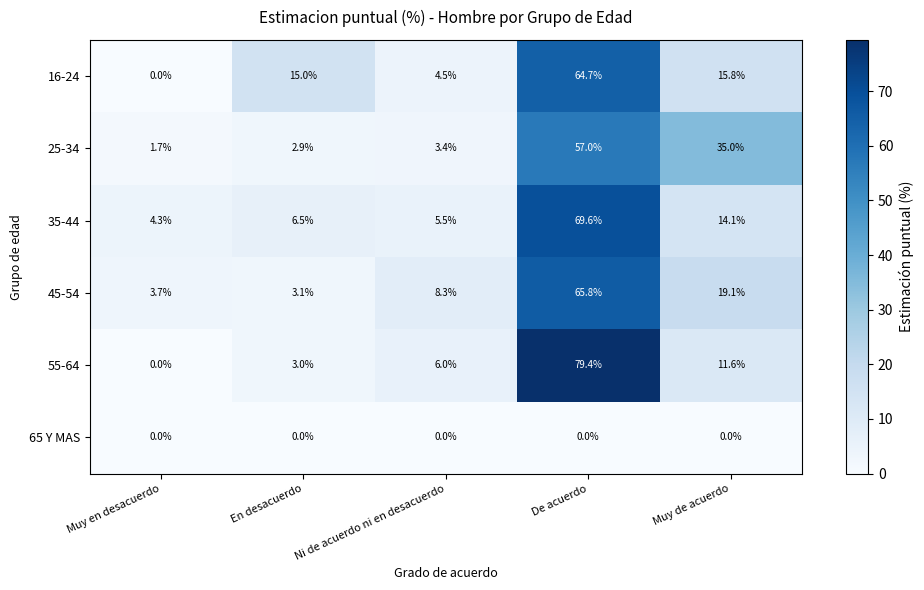

At which label does 45-54 reach its minimum?

En desacuerdo